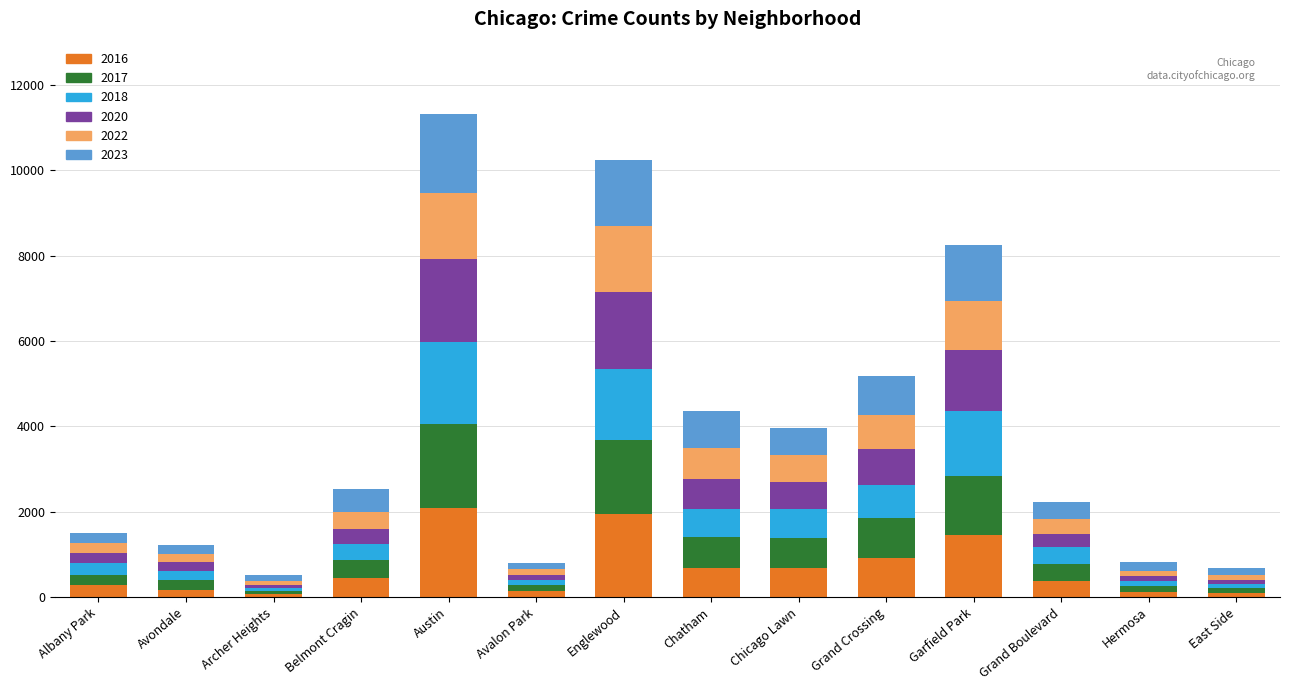

At Garfield Park, list the series in order from largest to smallest.

2018, 2016, 2020, 2017, 2023, 2022